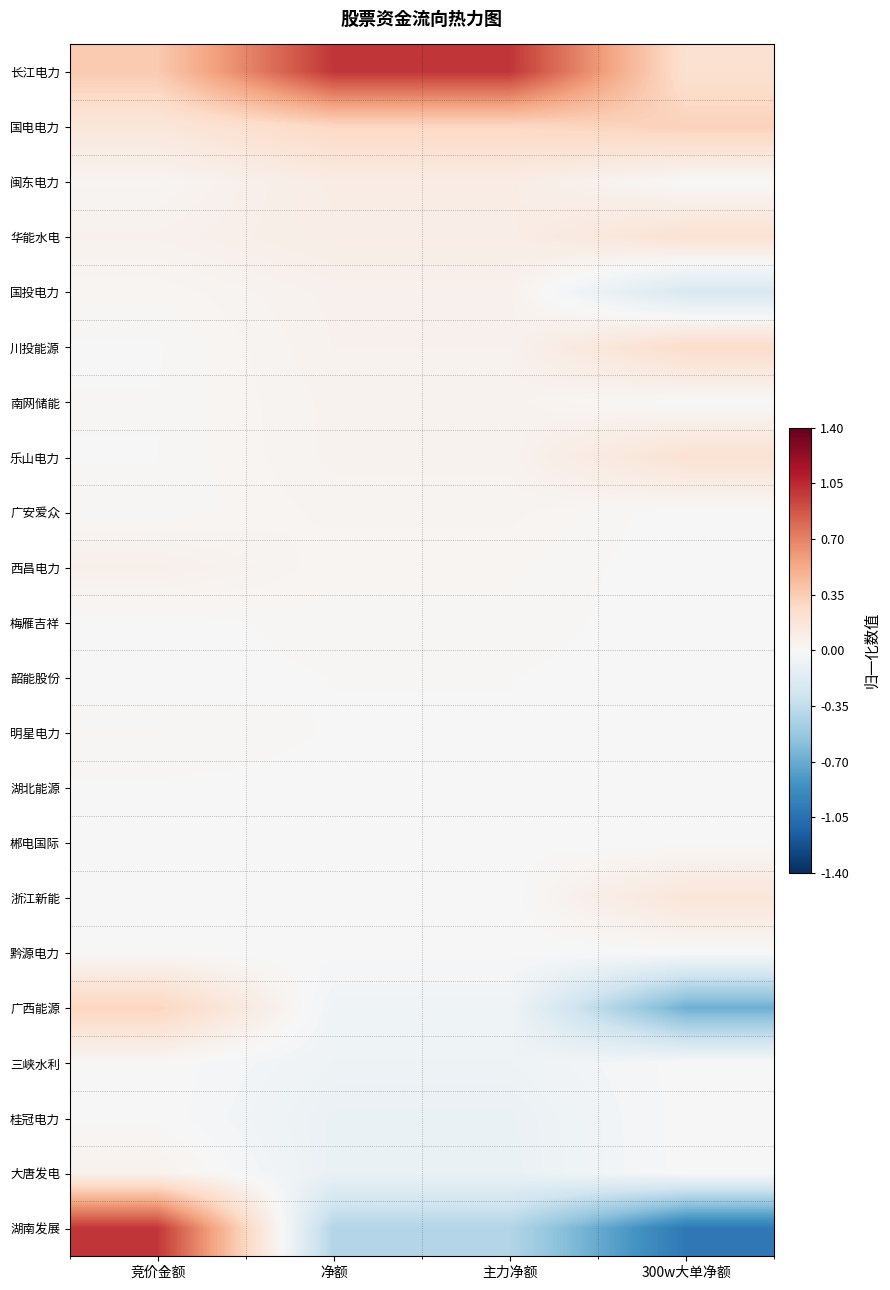

Which has a higher value, 主力净额 or 竞价金额?

主力净额